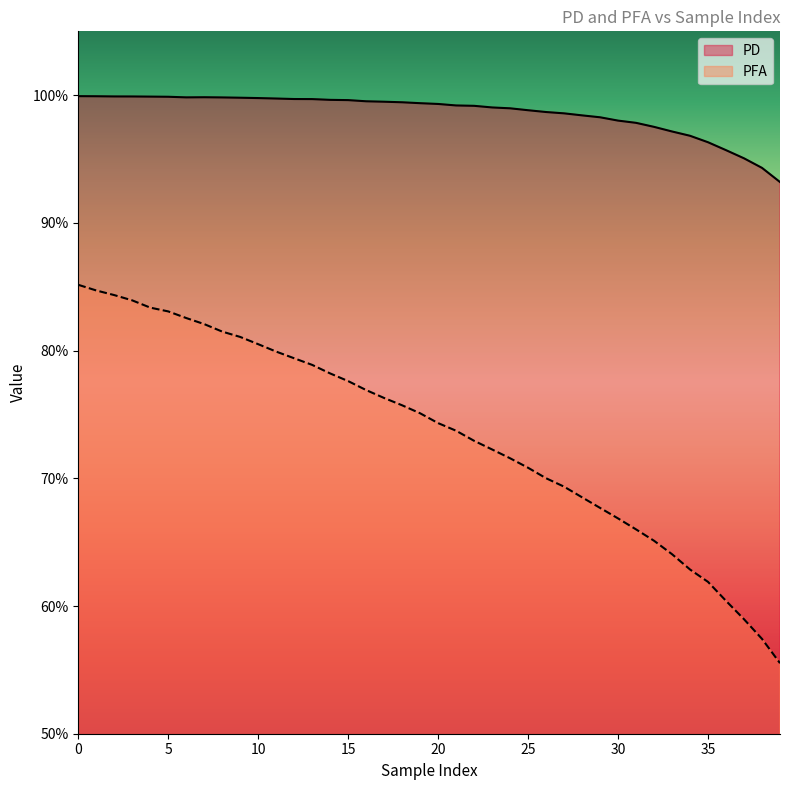

What is the difference between the highest and lowest values at 19?

0.2